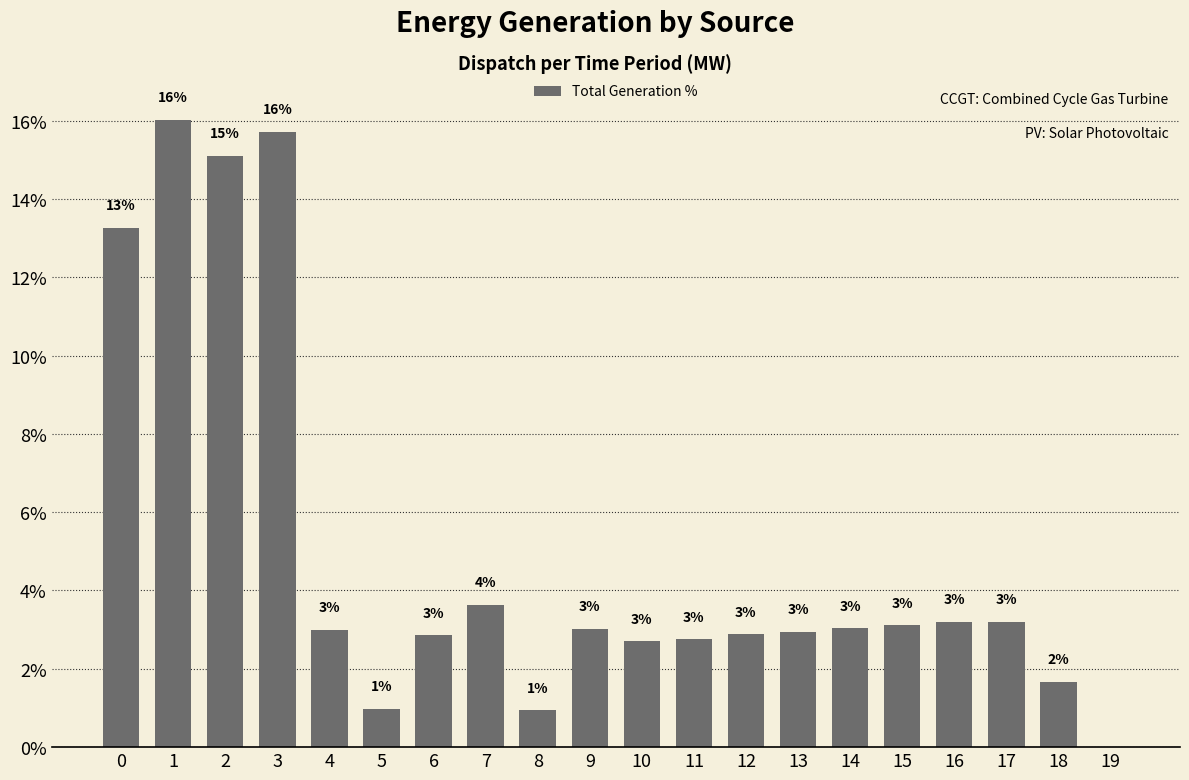

What is the average value?

5.0